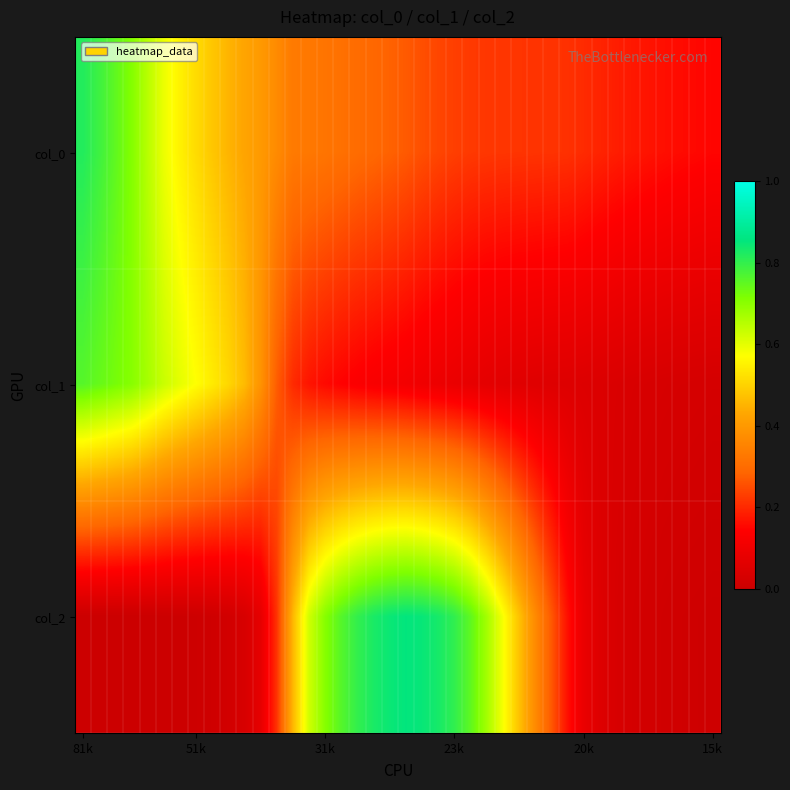

At how many categories does at least one series exceed 0?

40